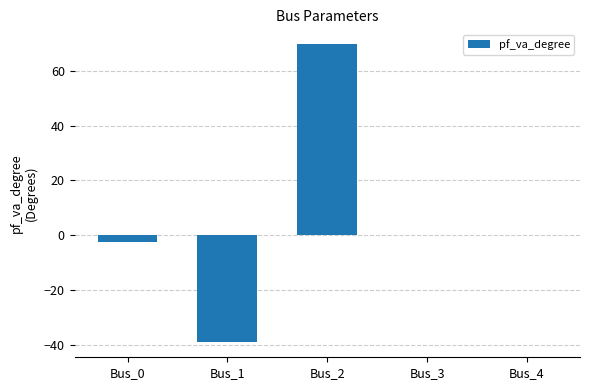

What is the greatest value displayed?

69.7